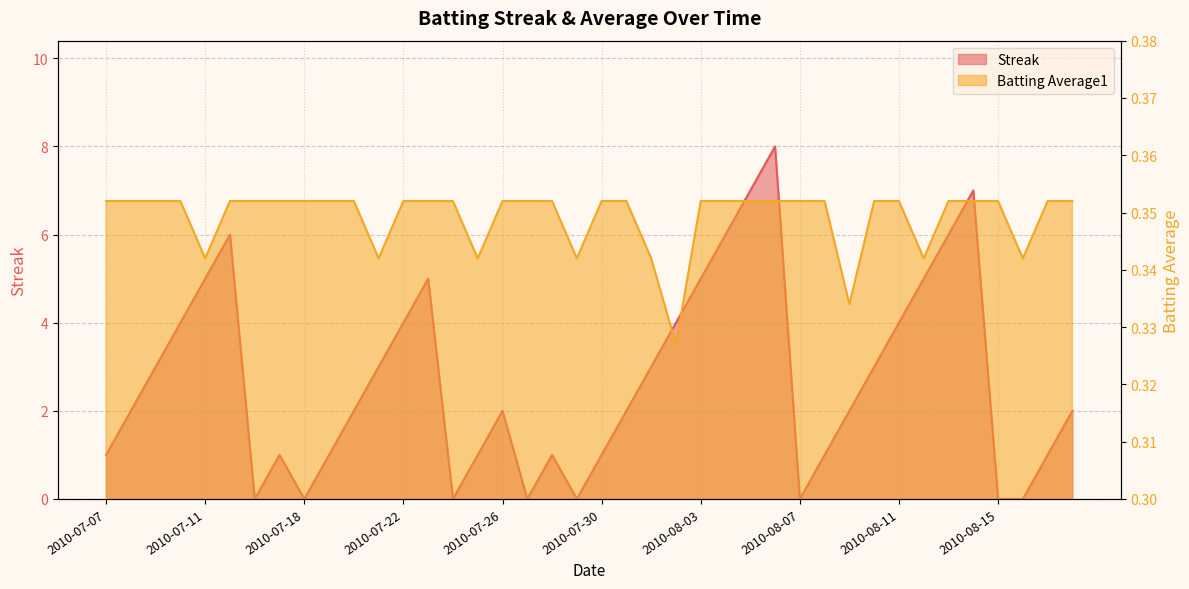

Reading left to right, extract all data points from this chart.

Streak: 2010-07-07=1.0	2010-07-08=2.0	2010-07-09=3.0	2010-07-10=4.0	2010-07-11=5.0	2010-07-15=6.0	2010-07-16=0.0	2010-07-17=1.0	2010-07-18=0.0	2010-07-19=1.0	2010-07-20=2.0	2010-07-21=3.0	2010-07-22=4.0	2010-07-23=5.0	2010-07-24=0.0	2010-07-25=1.0	2010-07-26=2.0	2010-07-27=0.0	2010-07-28=1.0	2010-07-29=0.0	2010-07-30=1.0	2010-07-31=2.0	2010-08-01=3.0	2010-08-02=4.0	2010-08-03=5.0	2010-08-04=6.0	2010-08-05=7.0	2010-08-06=8.0	2010-08-07=0.0	2010-08-08=1.0	2010-08-09=2.0	2010-08-10=3.0	2010-08-11=4.0	2010-08-12=5.0	2010-08-13=6.0	2010-08-14=7.0	2010-08-15=0.0	2010-08-16=0.0	2010-08-17=1.0	2010-08-18=2.0
Batting Average1: 2010-07-07=0.4	2010-07-08=0.4	2010-07-09=0.4	2010-07-10=0.4	2010-07-11=0.3	2010-07-15=0.4	2010-07-16=0.4	2010-07-17=0.4	2010-07-18=0.4	2010-07-19=0.4	2010-07-20=0.4	2010-07-21=0.3	2010-07-22=0.4	2010-07-23=0.4	2010-07-24=0.4	2010-07-25=0.3	2010-07-26=0.4	2010-07-27=0.4	2010-07-28=0.4	2010-07-29=0.3	2010-07-30=0.4	2010-07-31=0.4	2010-08-01=0.3	2010-08-02=0.3	2010-08-03=0.4	2010-08-04=0.4	2010-08-05=0.4	2010-08-06=0.4	2010-08-07=0.4	2010-08-08=0.4	2010-08-09=0.3	2010-08-10=0.4	2010-08-11=0.4	2010-08-12=0.3	2010-08-13=0.4	2010-08-14=0.4	2010-08-15=0.4	2010-08-16=0.3	2010-08-17=0.4	2010-08-18=0.4